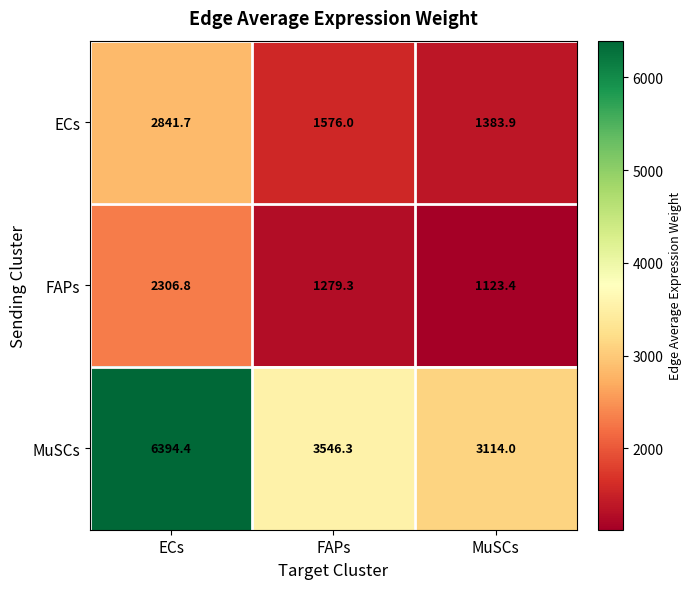

The value of ECs at MuSCs is 1863.1. True or false?

False